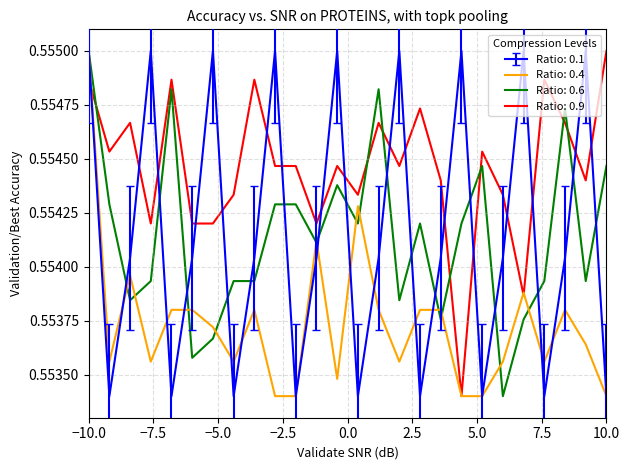

Which series has the largest total across all categories?

Ratio: 0.9